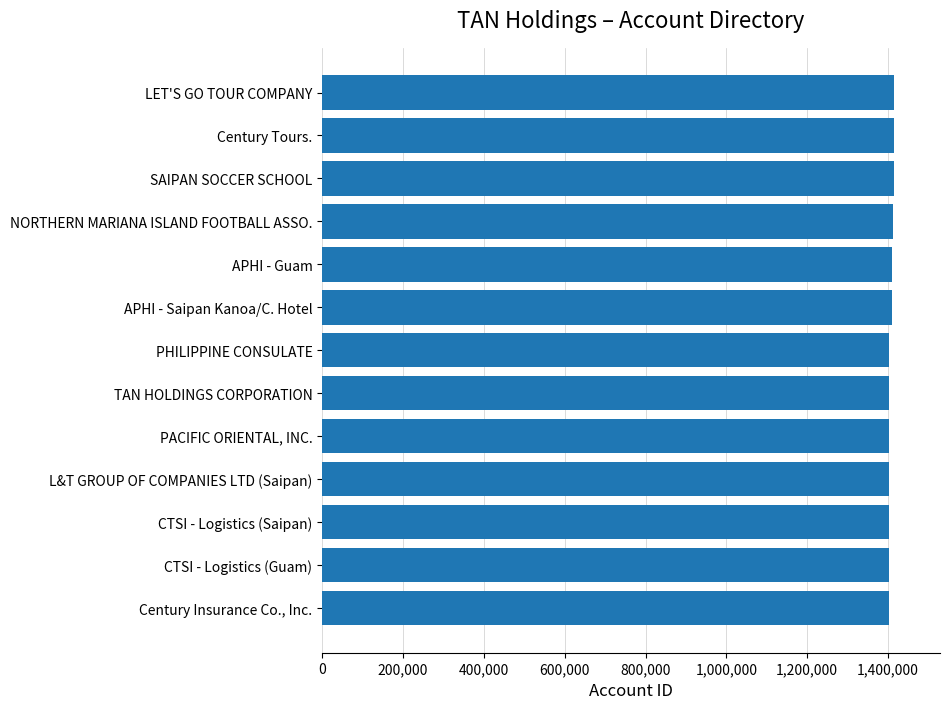

Rank the categories by value from lowest to highest.

Century Insurance Co., Inc., CTSI - Logistics (Guam), CTSI - Logistics (Saipan), L&T GROUP OF COMPANIES LTD (Saipan), PACIFIC ORIENTAL, INC., TAN HOLDINGS CORPORATION, PHILIPPINE CONSULATE, APHI - Saipan Kanoa/C. Hotel, APHI - Guam, NORTHERN MARIANA ISLAND FOOTBALL ASSO., SAIPAN SOCCER SCHOOL, Century Tours., LET'S GO TOUR COMPANY